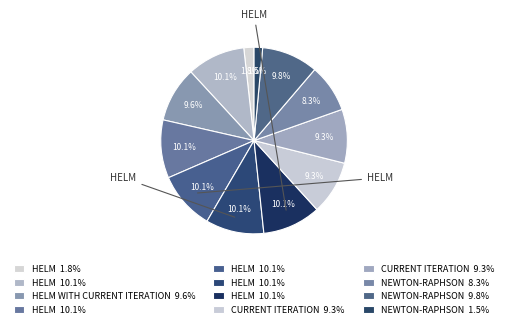

To the nearest percent, what is the difference between the largest and smallest slice percentages?

9%